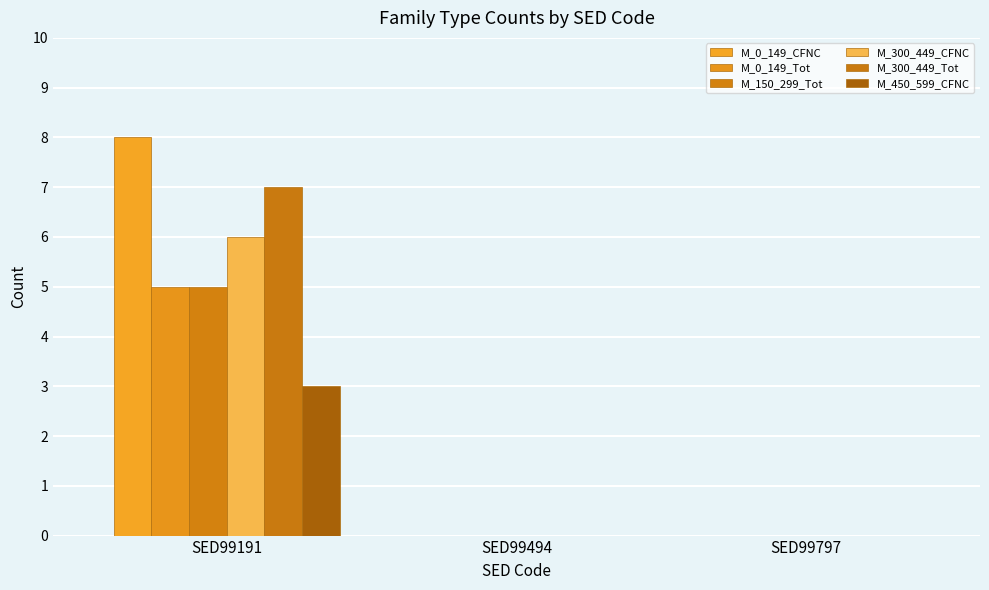

How many groups of bars are there?

3